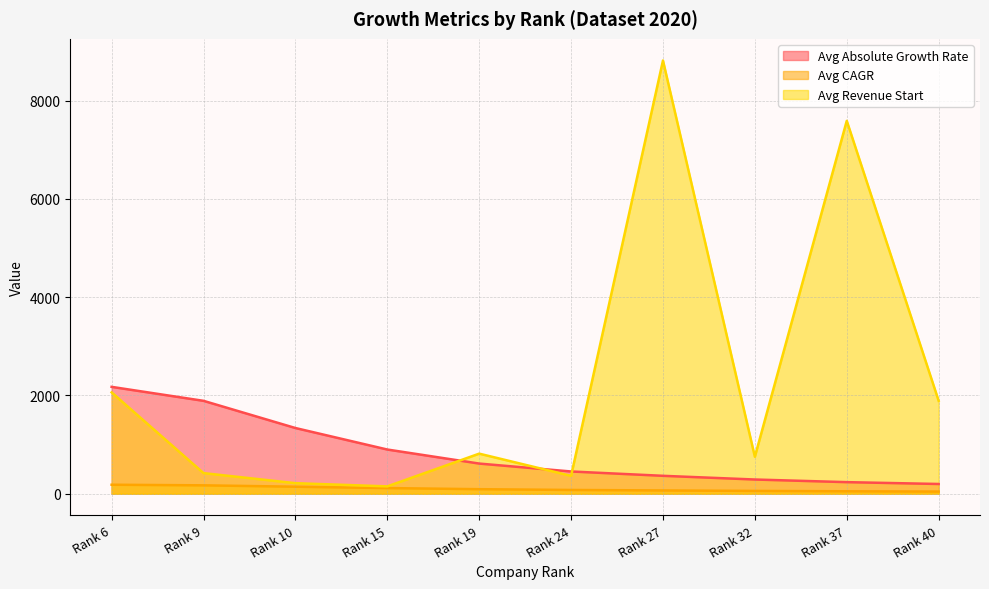

Between Rank 32 and Rank 19, which is larger?

Rank 19